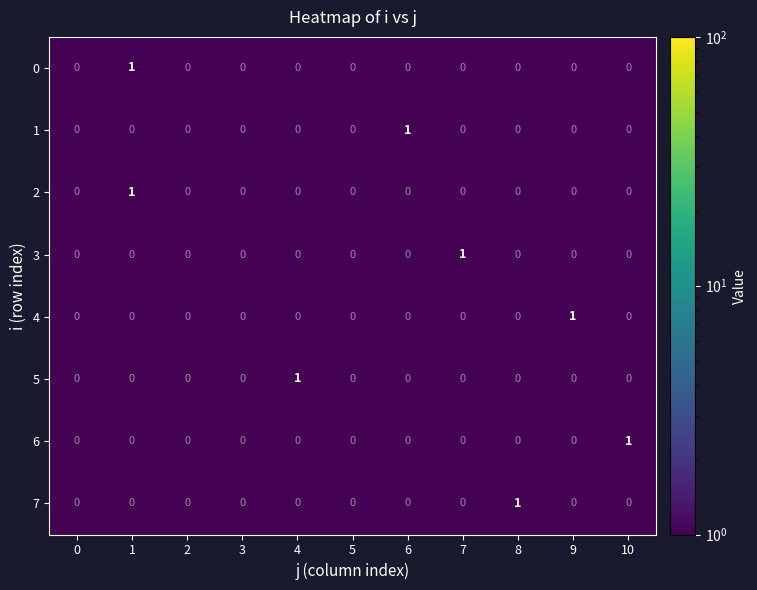

Count the 7 values in the range 0 to 1.

11